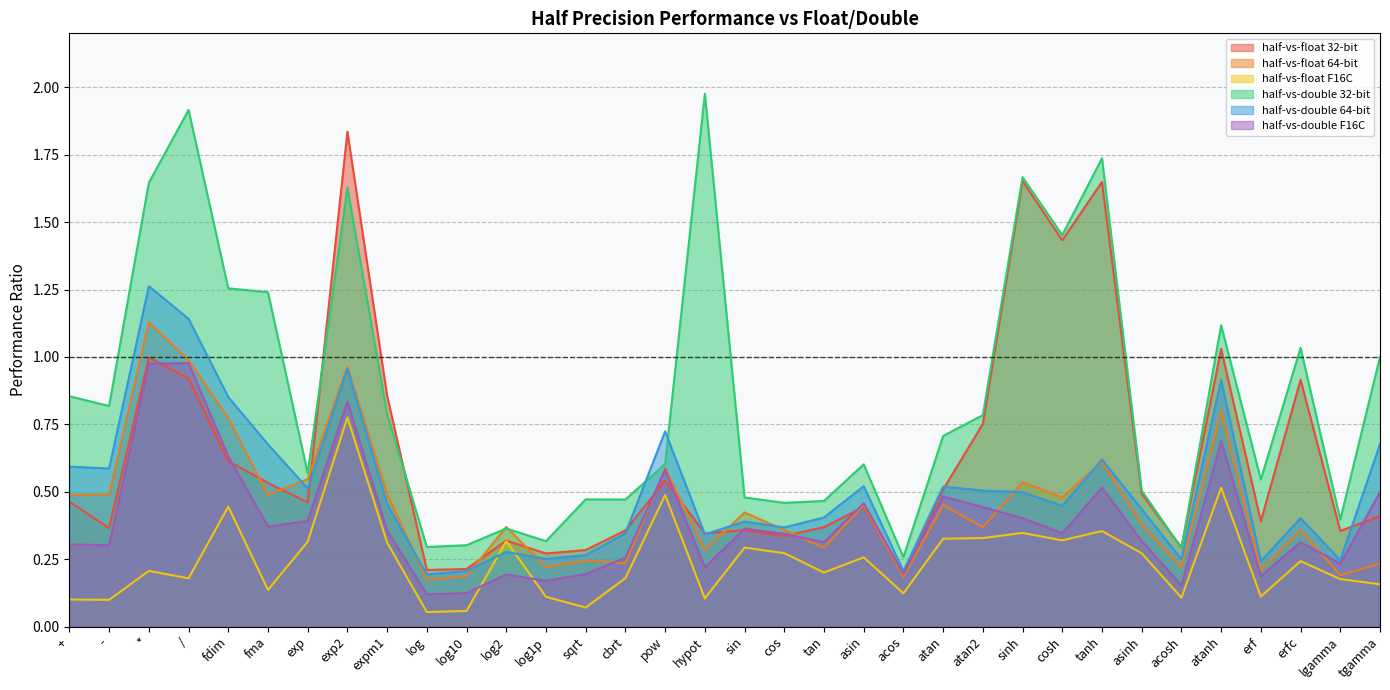

Where is half-vs-float F16C nearest to the value 0?

log